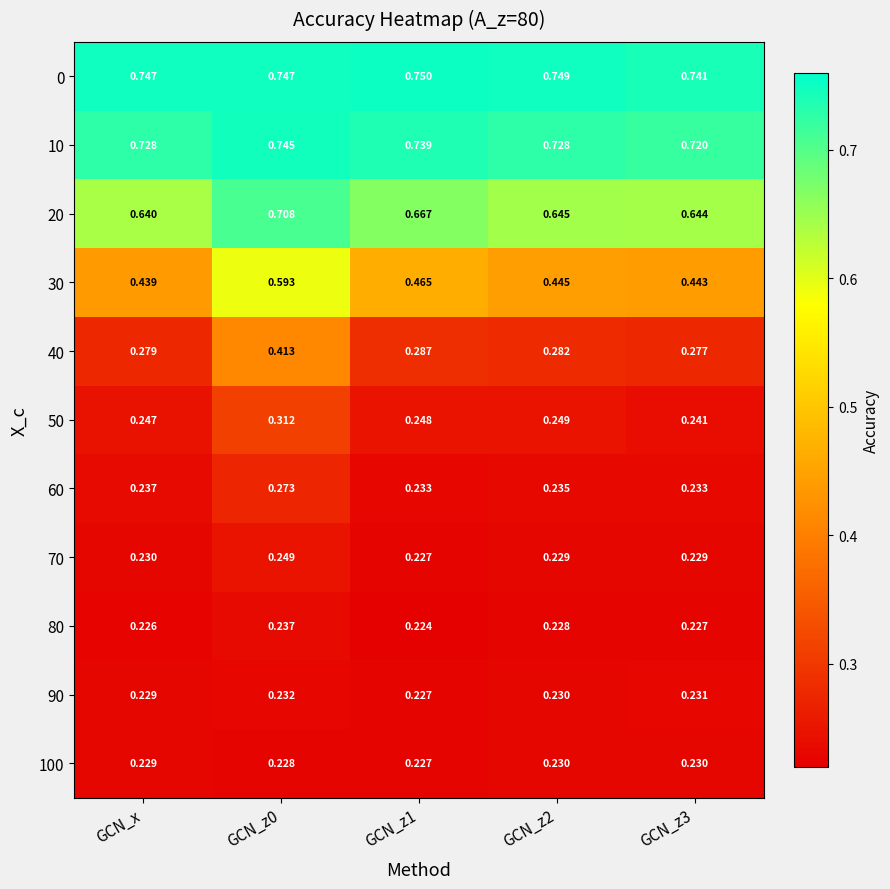

Count the number of categories in the chart.

5